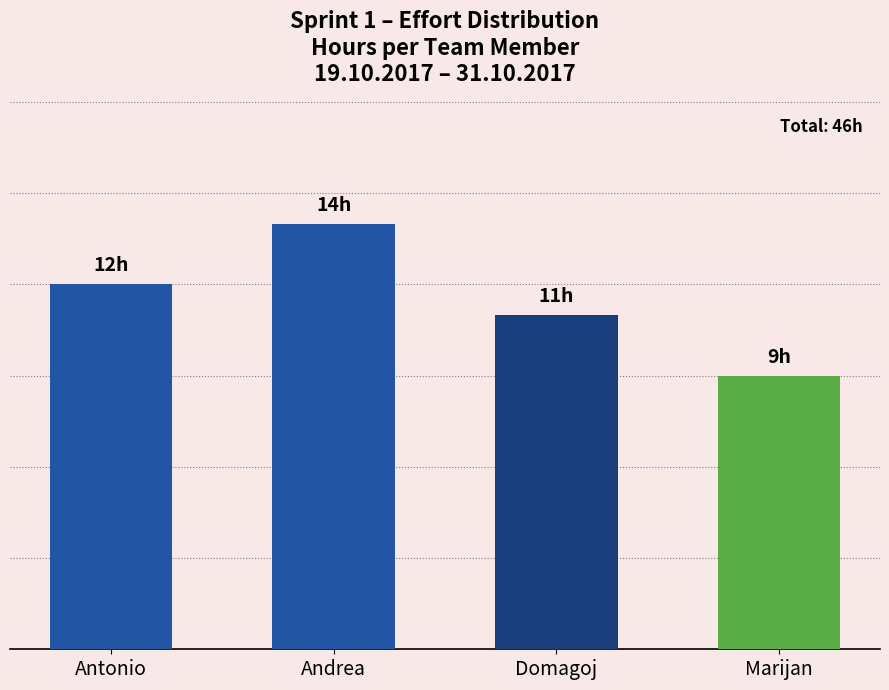

How many values are between 11 and 14?

3